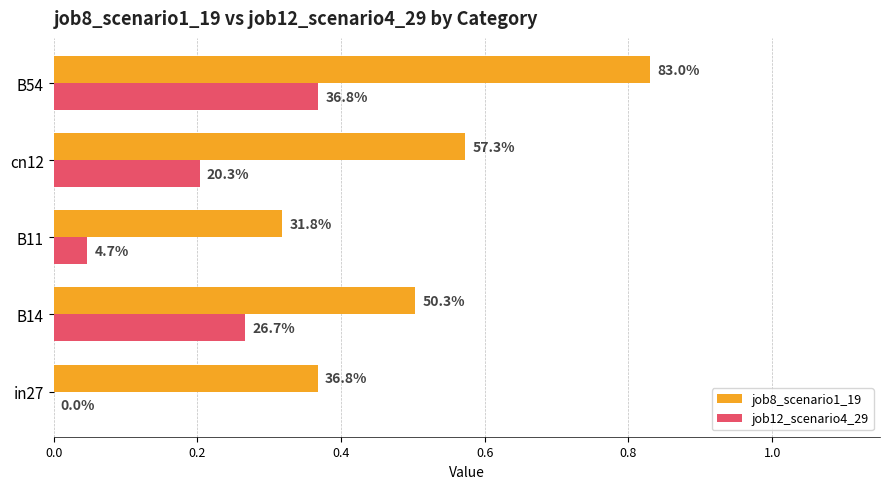

List the series in order of their peak value, highest first.

job8_scenario1_19, job12_scenario4_29